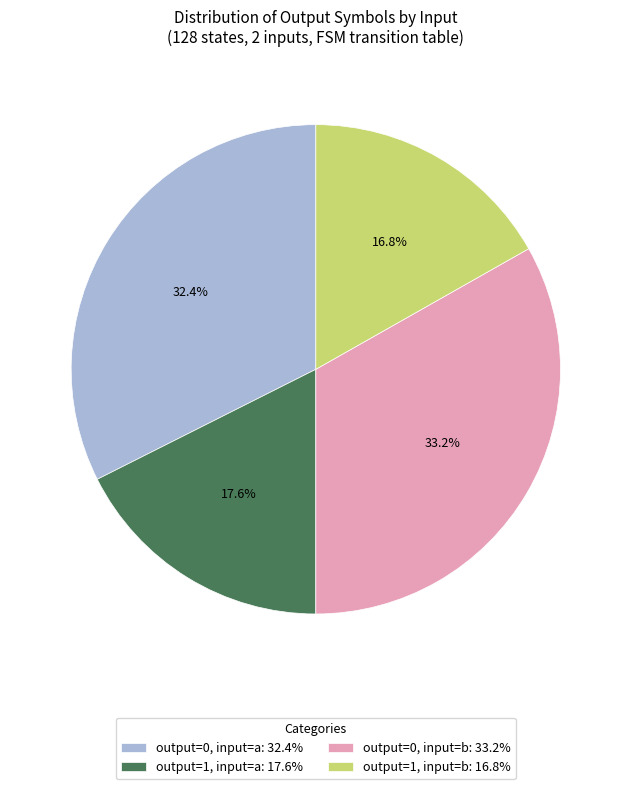

Approximately how many times larger is the value at output=1, input=a: 17.6% compared to output=0, input=b: 33.2%?

0.5